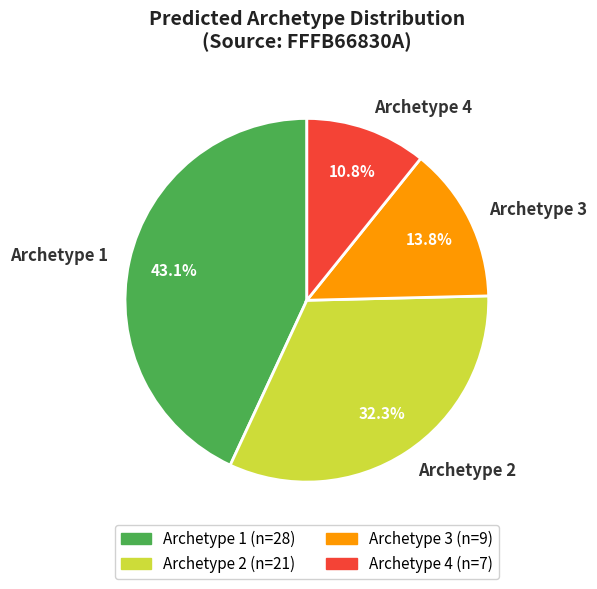

To the nearest percent, what is the average slice percentage?

25%